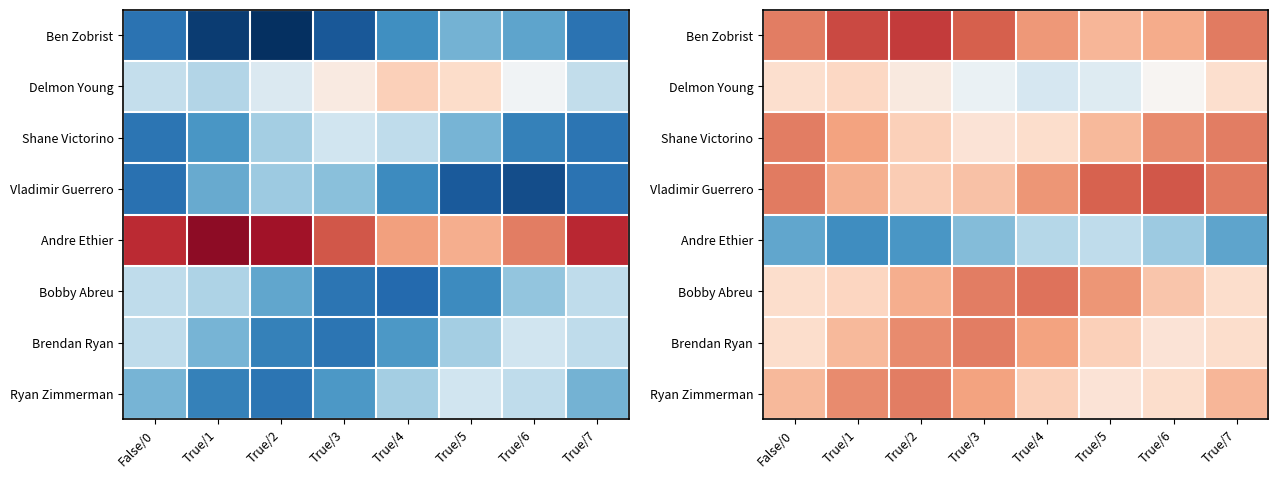

What is the spread (max minus min) of values at True/2?

1.3